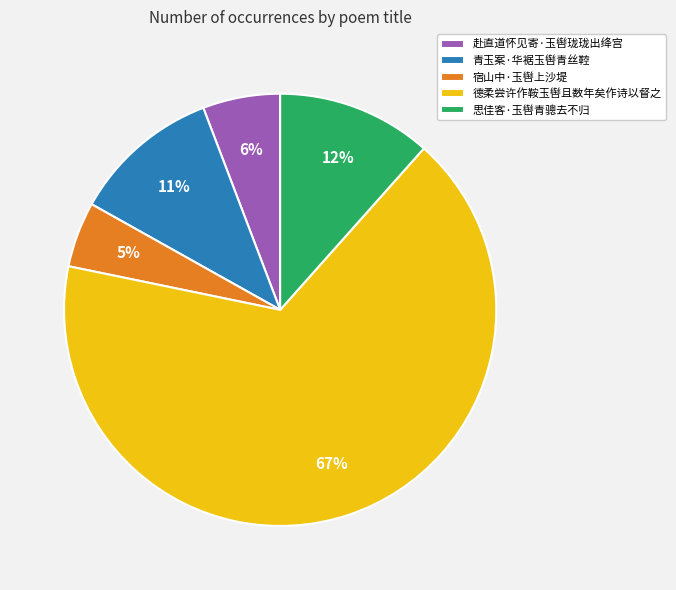

True or false: 青玉案·华裾玉辔青丝鞚 accounts for 11% of the total.

True